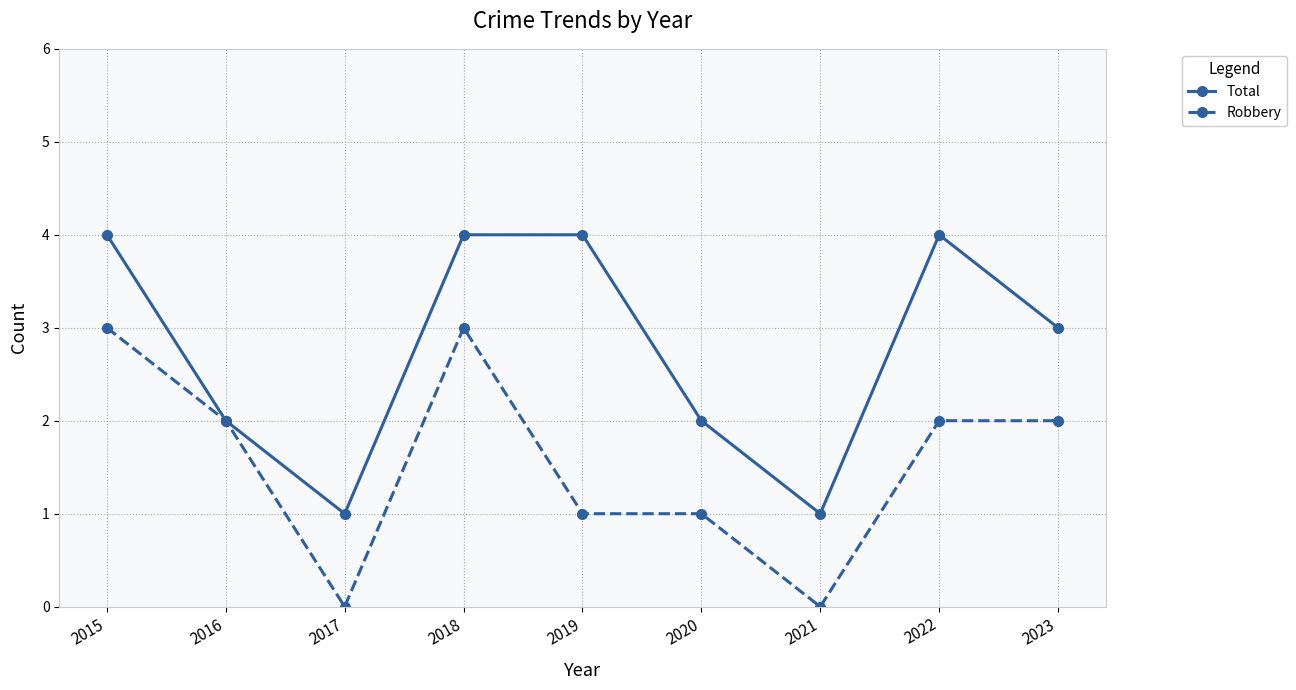

What is the value of the Total point at the 3rd from the left?

1